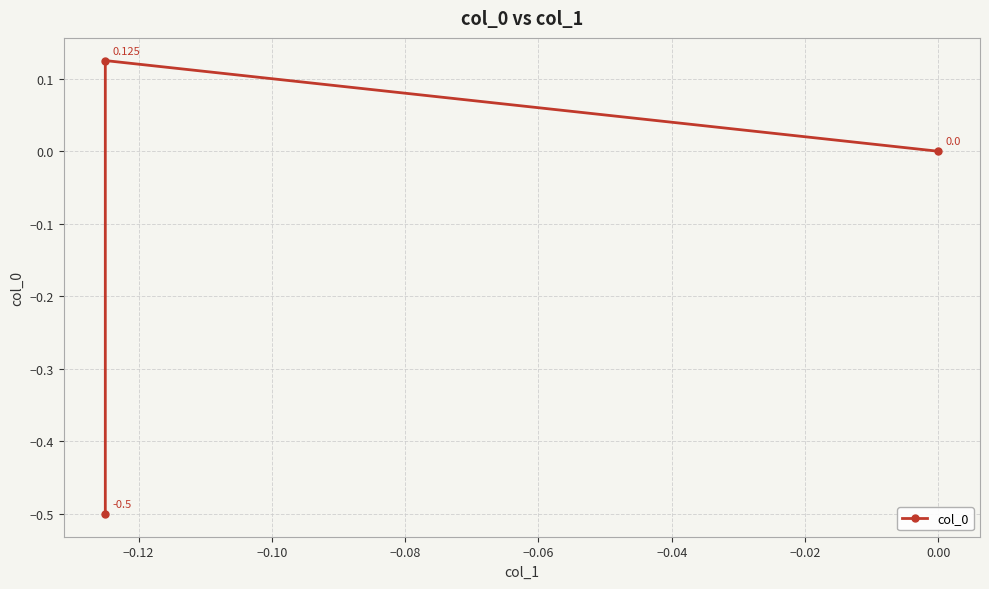

How many negative values are there?

1